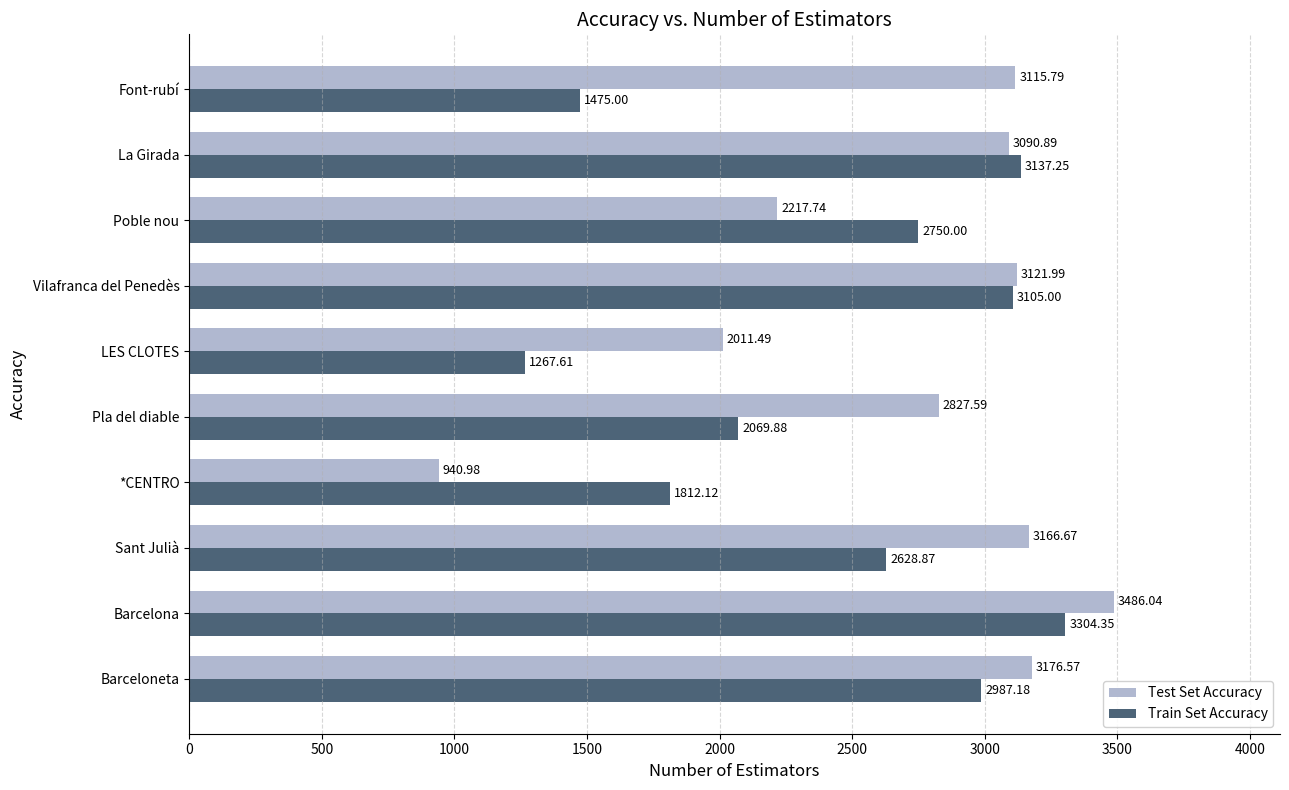

Which series has the largest total across all categories?

Test Set Accuracy